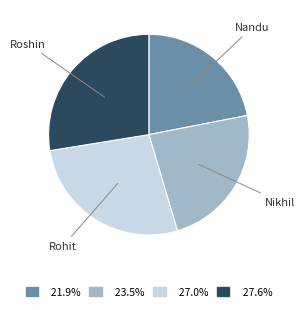

Does any single category account for the majority?

No